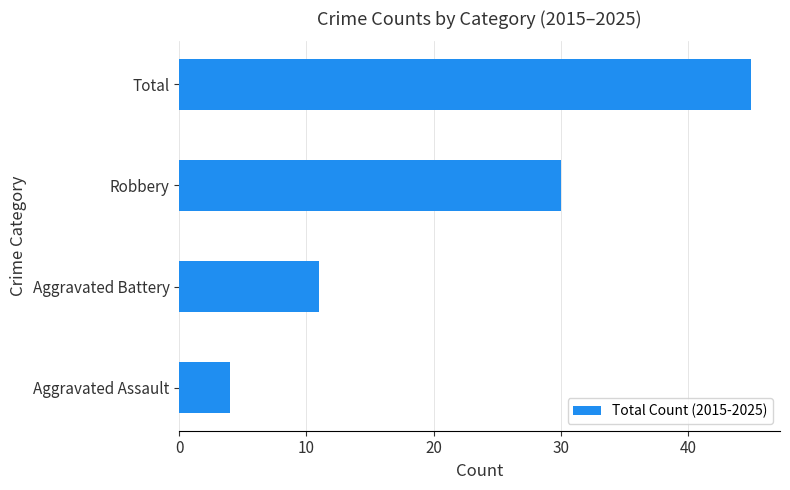

Approximately how many times larger is the value at Total compared to Robbery?

1.5